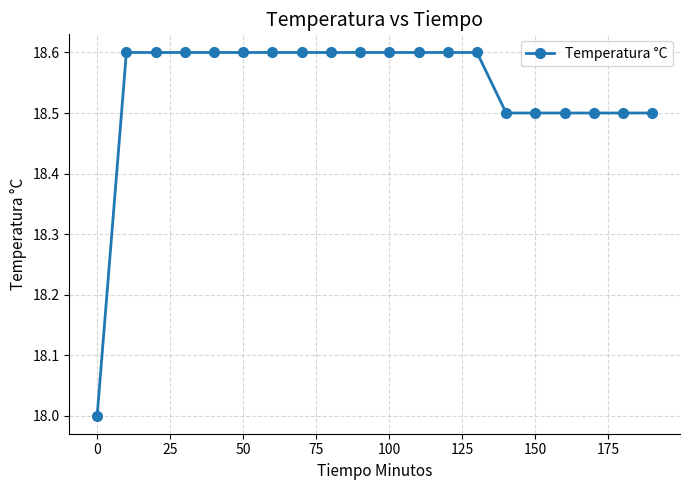

Reading right to left, list all the values displayed in this chart.

18.5	18.5	18.5	18.5	18.5	18.5	18.6	18.6	18.6	18.6	18.6	18.6	18.6	18.6	18.6	18.6	18.6	18.6	18.6	18.0